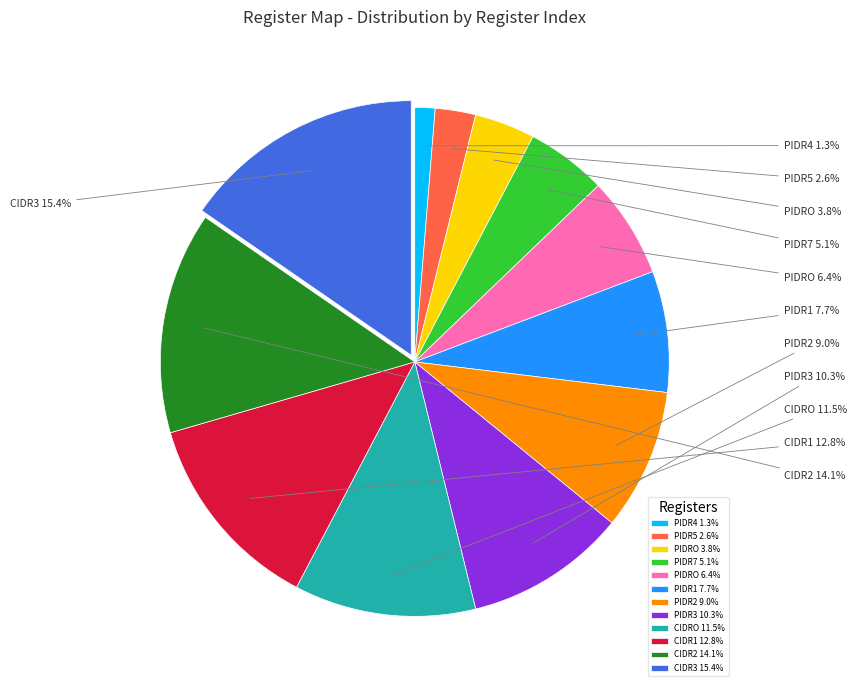

How many slices are in this pie chart?

12